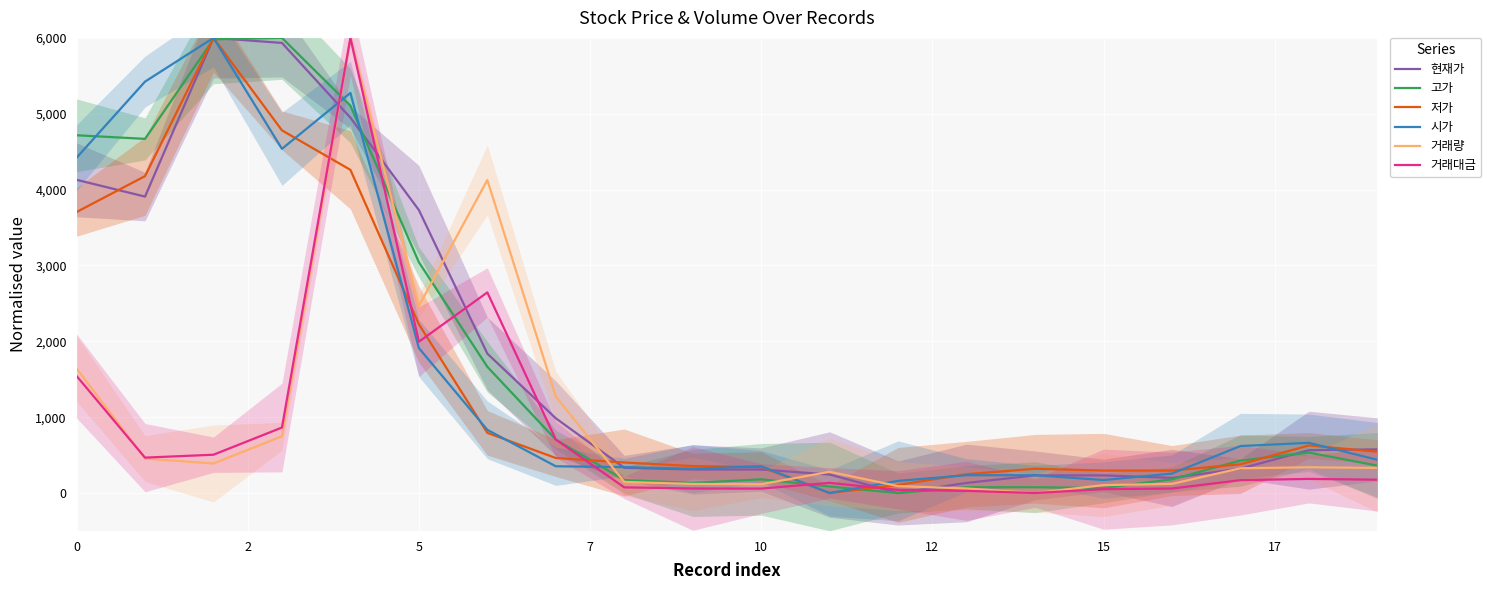

What are all the series names shown in the legend?

현재가, 고가, 저가, 시가, 거래량, 거래대금